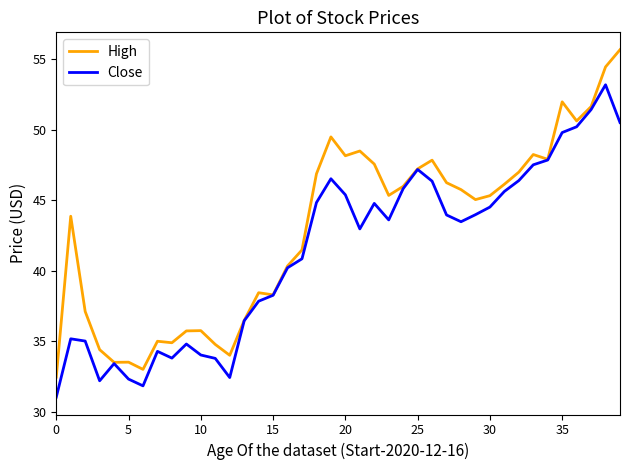

What is the minimum value shown in the chart?

31.0